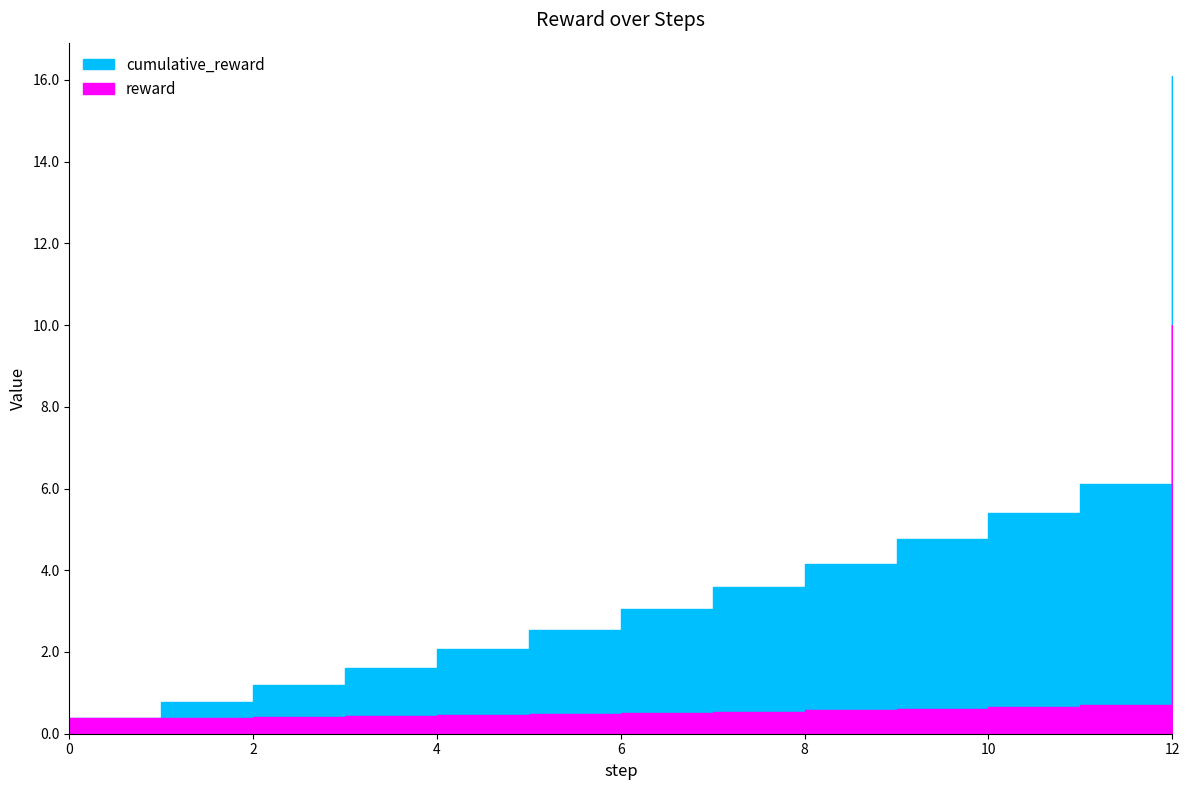

What is the minimum value shown in the chart?

0.4